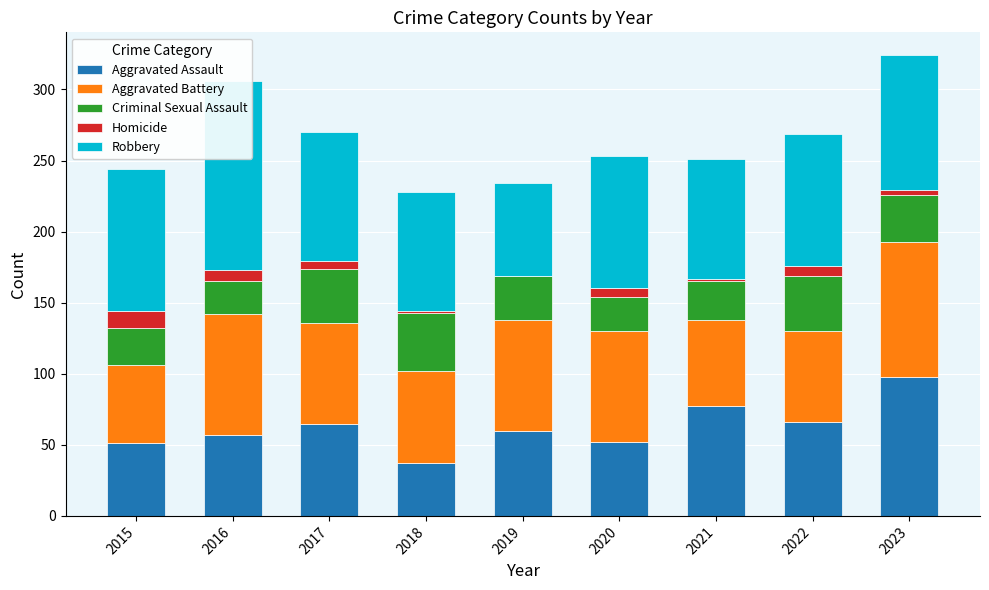

At which category is the sum across all series the highest?

2023